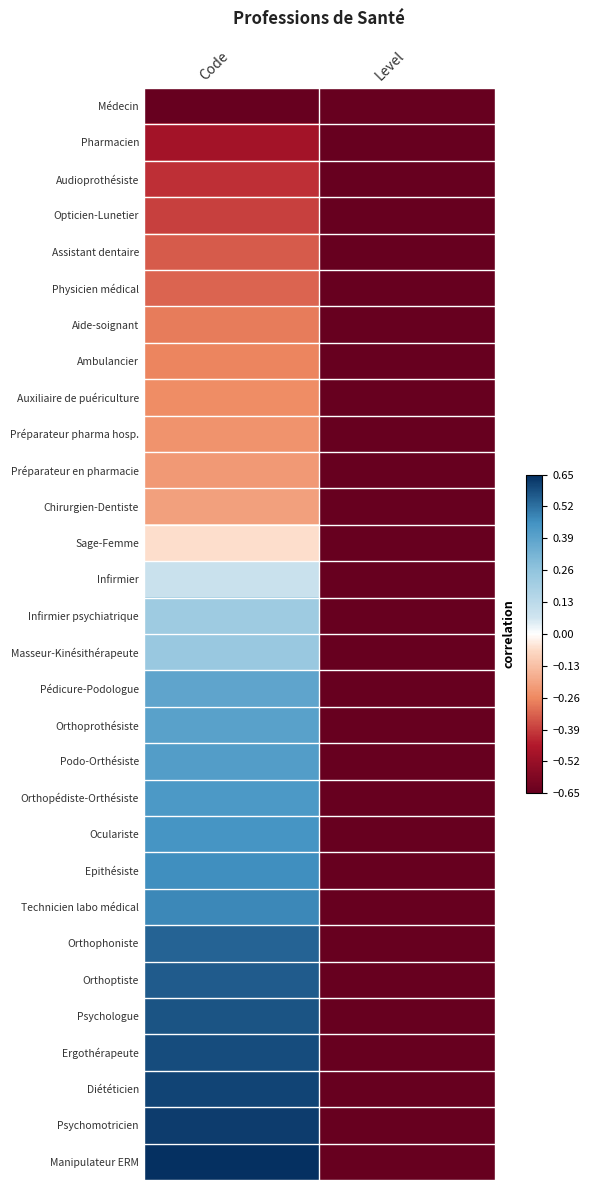

List the series in order of their peak value, highest first.

Manipulateur ERM, Psychomotricien, Diététicien, Ergothérapeute, Psychologue, Orthoptiste, Orthophoniste, Technicien labo médical, Epithésiste, Oculariste, Orthopédiste-Orthésiste, Podo-Orthésiste, Orthoprothésiste, Pédicure-Podologue, Masseur-Kinésithérapeute, Infirmier psychiatrique, Infirmier, Sage-Femme, Chirurgien-Dentiste, Préparateur en pharmacie, Préparateur pharma hosp., Auxiliaire de puériculture, Ambulancier, Aide-soignant, Physicien médical, Assistant dentaire, Opticien-Lunetier, Audioprothésiste, Pharmacien, Médecin